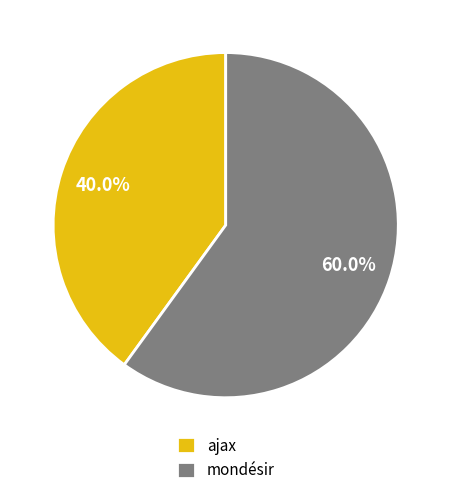

Count the number of slices in the pie.

2